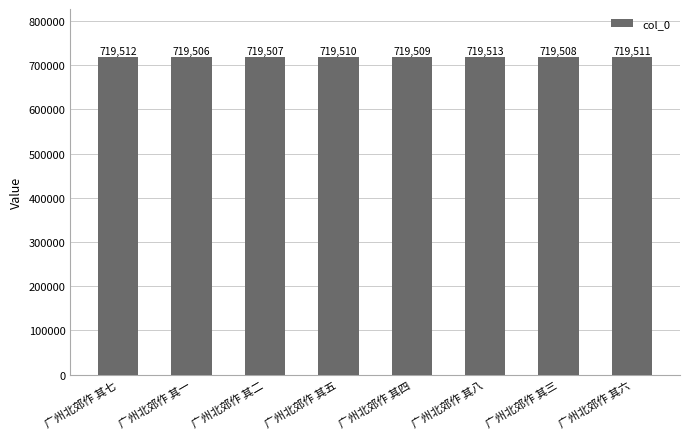

True or false: the data shows 719512 at 广州北郊作 其七.

True